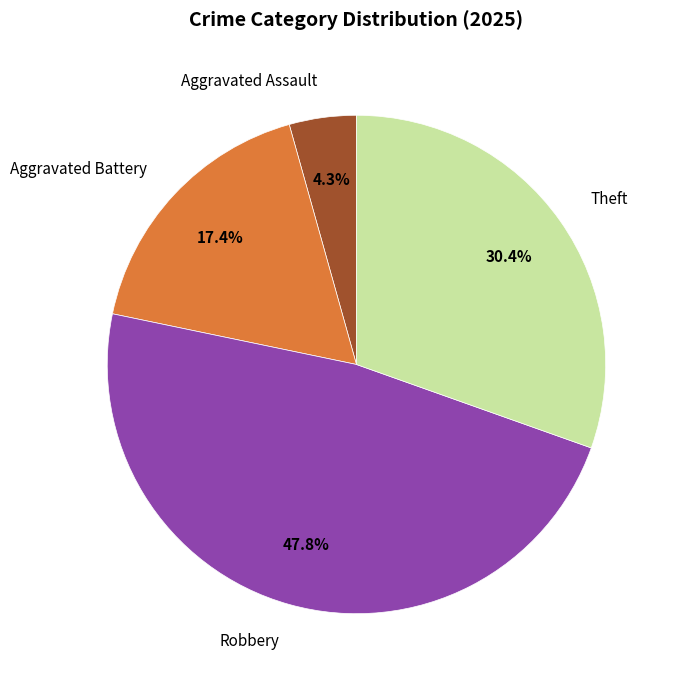

What is the largest slice in the pie chart?

Robbery